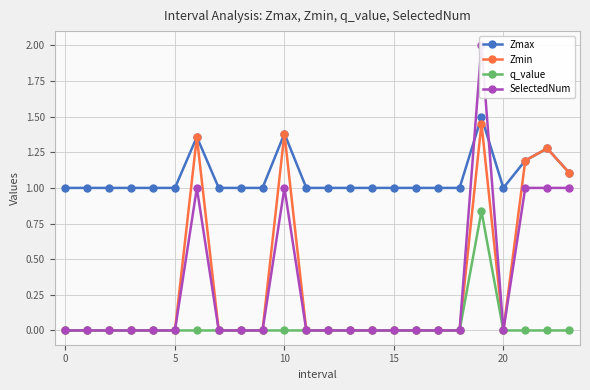

How many distinct data groups are displayed?

4